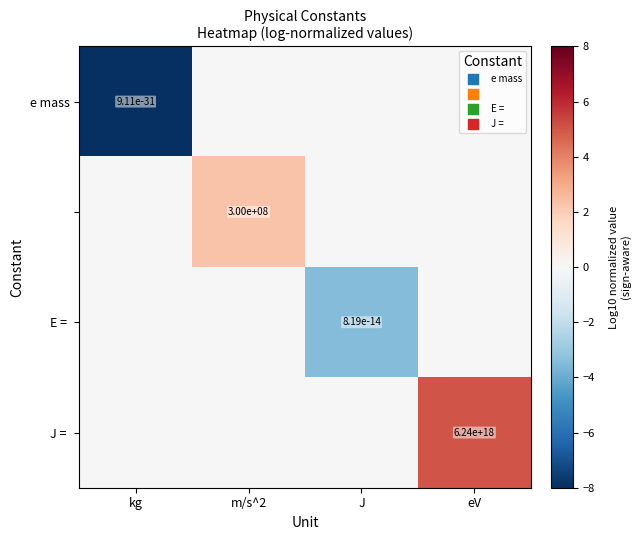

Which series has the largest total across all categories?

J =